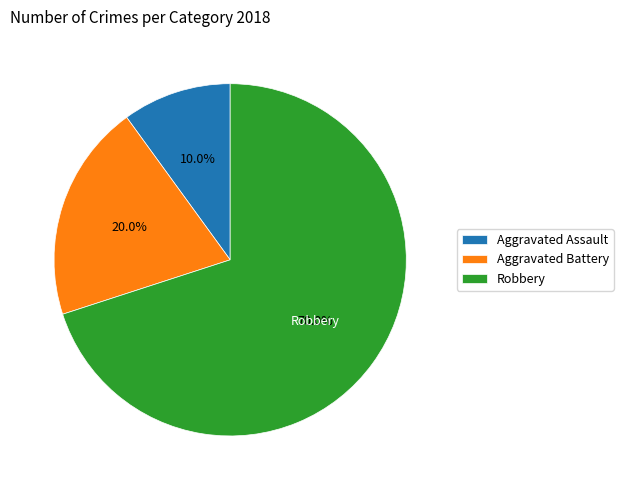

Between Robbery and Aggravated Assault, which is larger?

Robbery